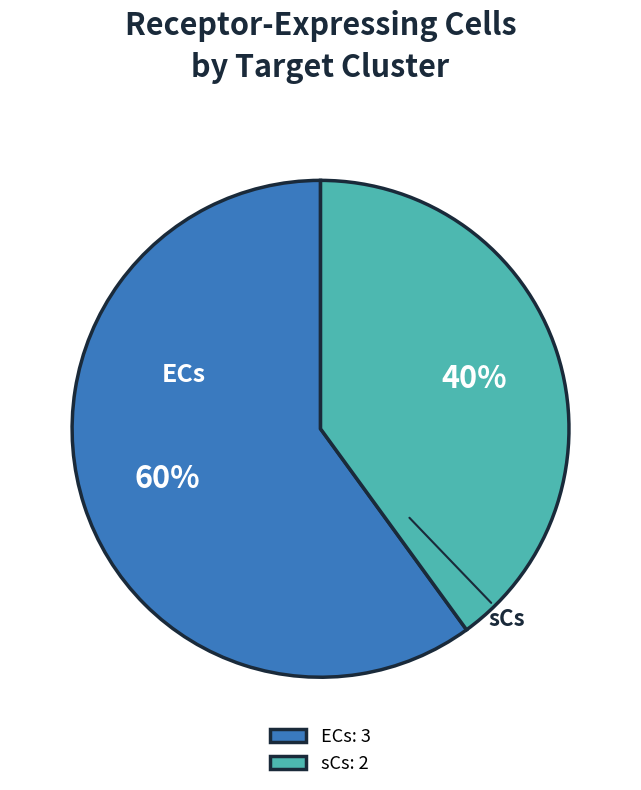

To the nearest percent, what is the difference between the sCs and ECs slice percentages?

20%